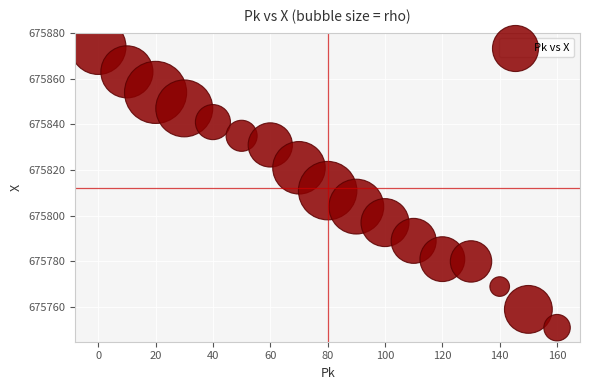

What is the range of X values (max minus min)?

160